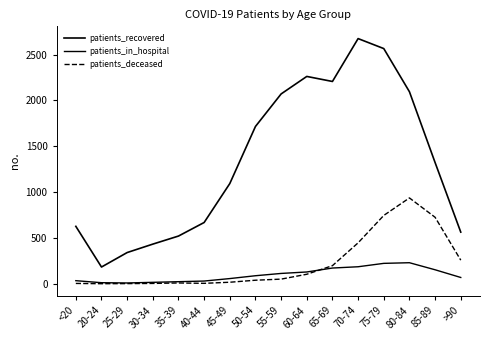

Between which two adjacent categories do patients_in_hospital and patients_deceased first intersect?

60-64 and 65-69